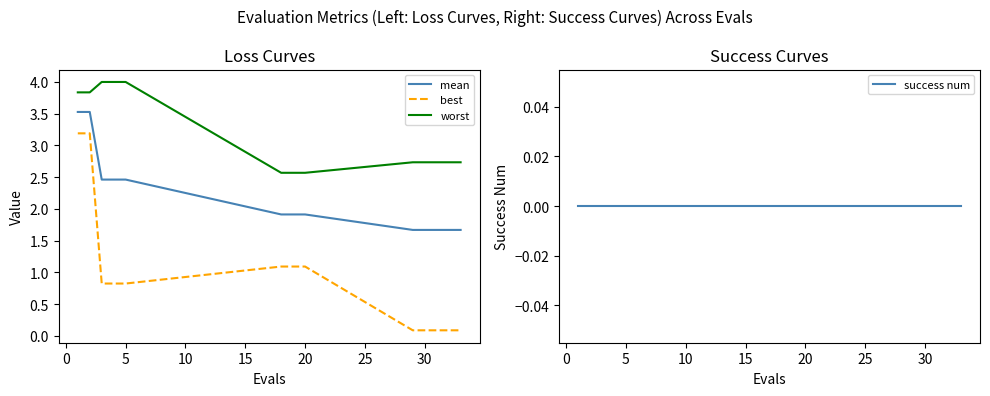

How many lines are shown in the chart?

4